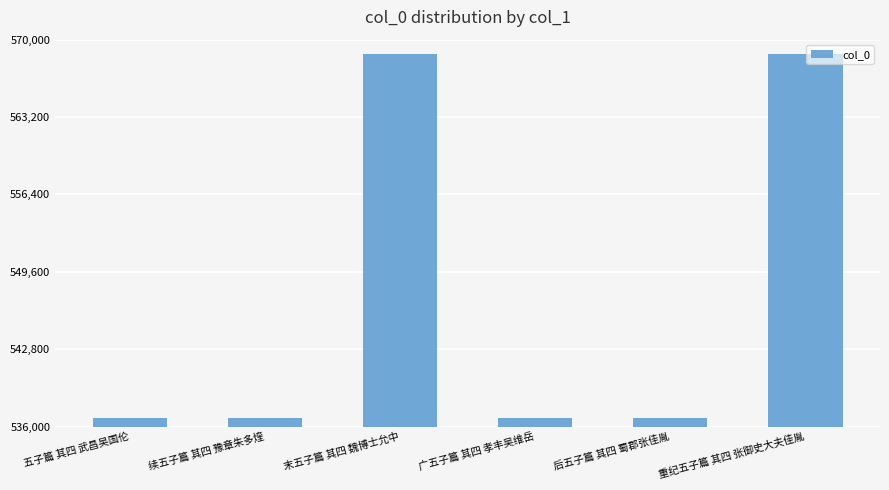

How many bars are there in total?

6